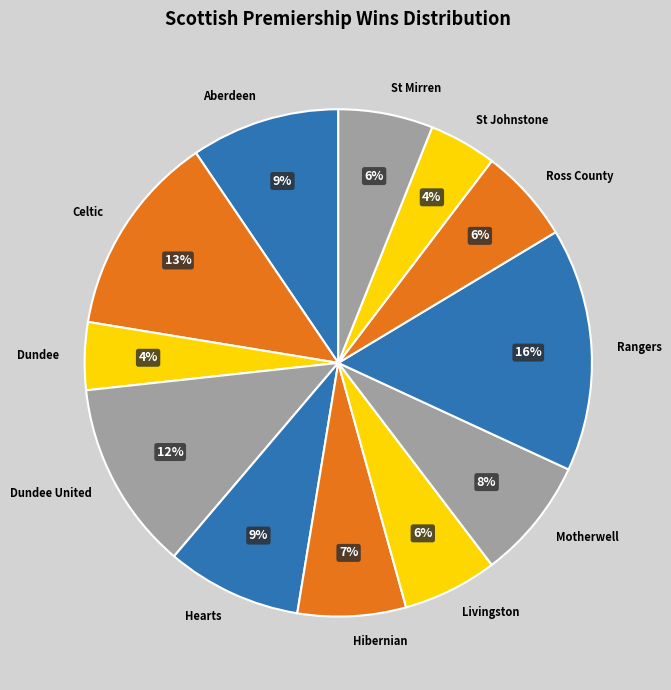

Which category has the biggest portion of the pie?

Rangers